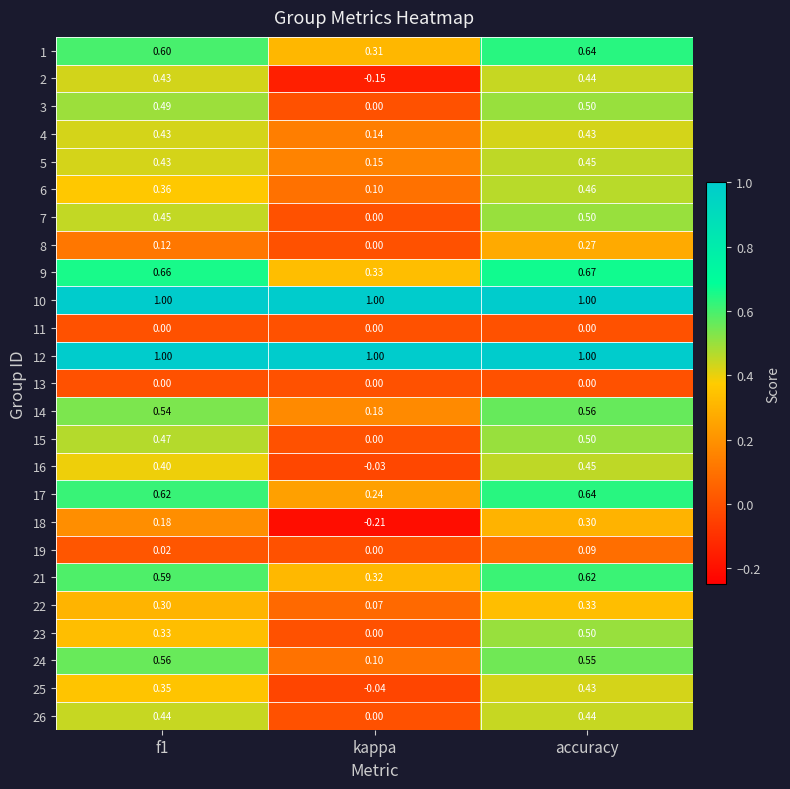

Which label corresponds to the smallest value in the chart?

kappa